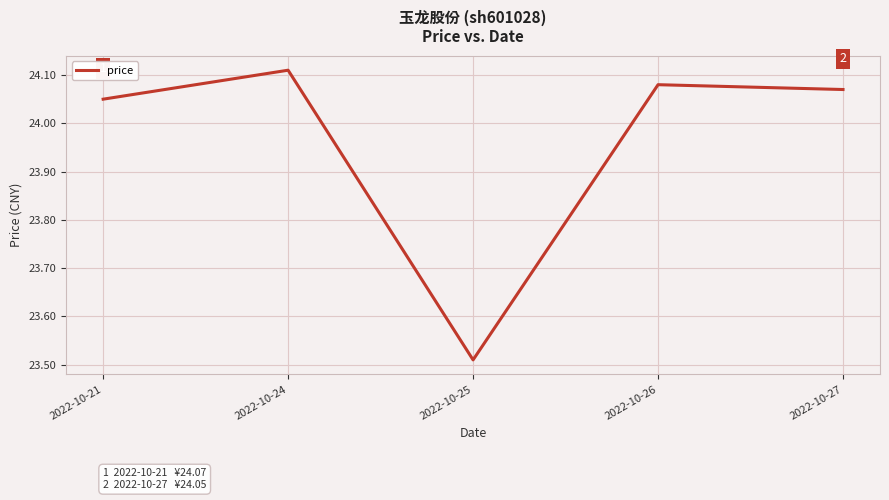

What is the ratio of the value at 2022-10-24 to the value at 2022-10-27?

1.0